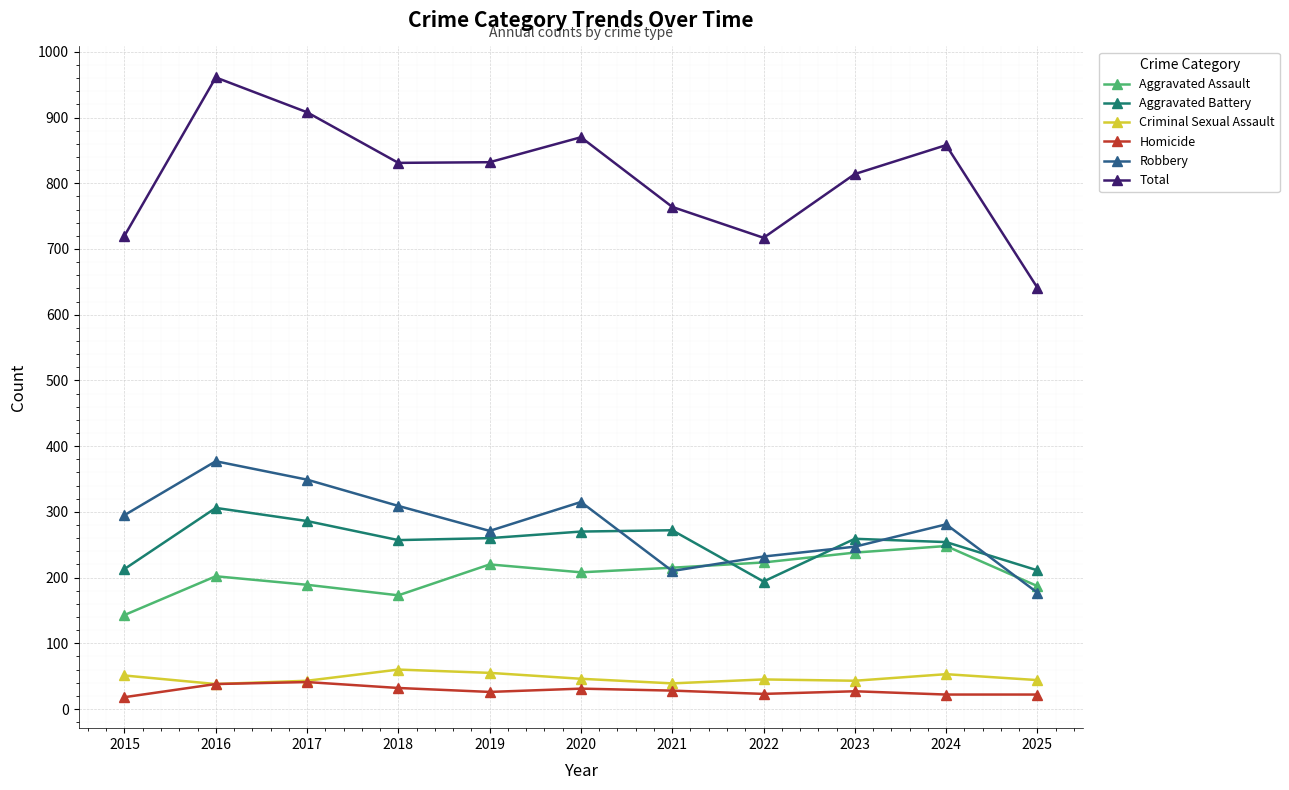

What is the difference between the highest and lowest values at 2020?

839